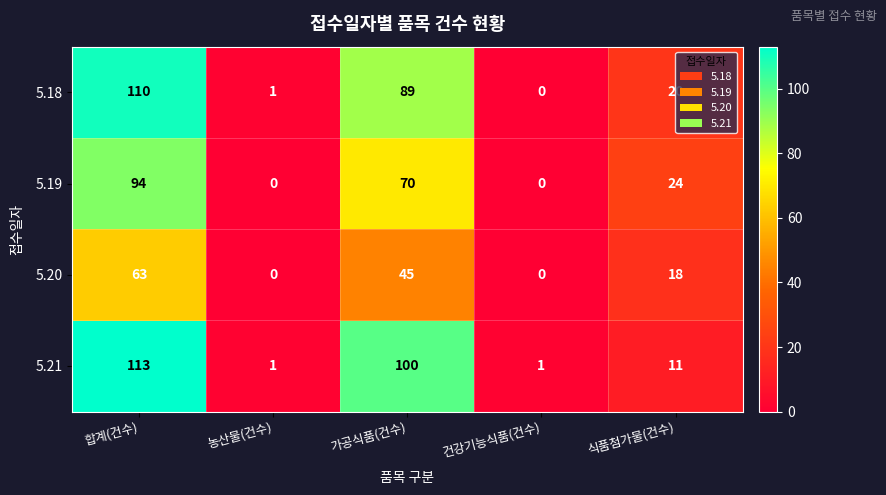

What is the approximate value of 5.20 at 합계(건수), to the nearest 10?

60